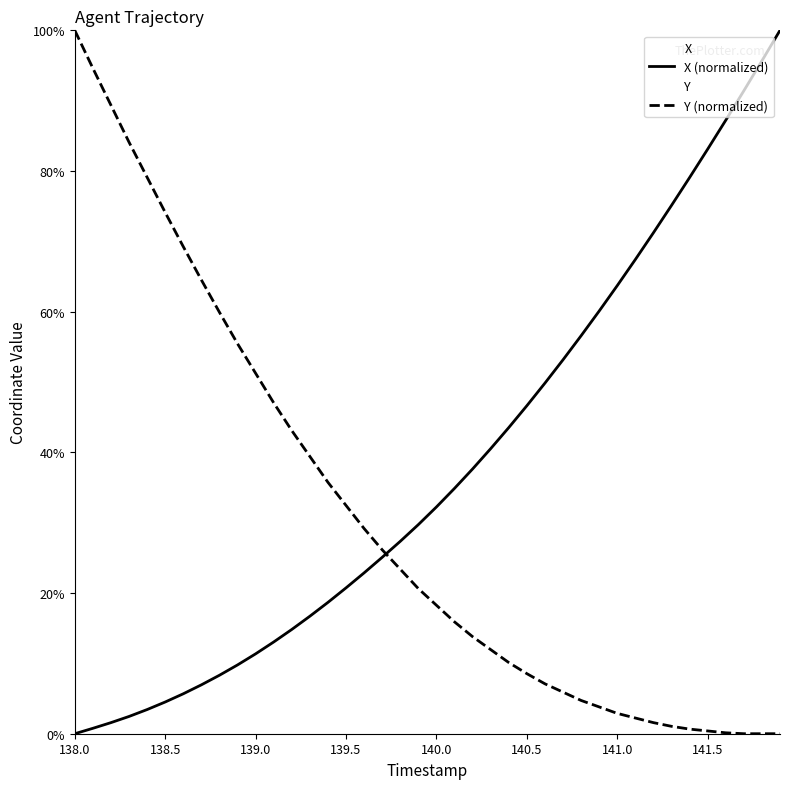

What is the greatest value displayed?

100.0